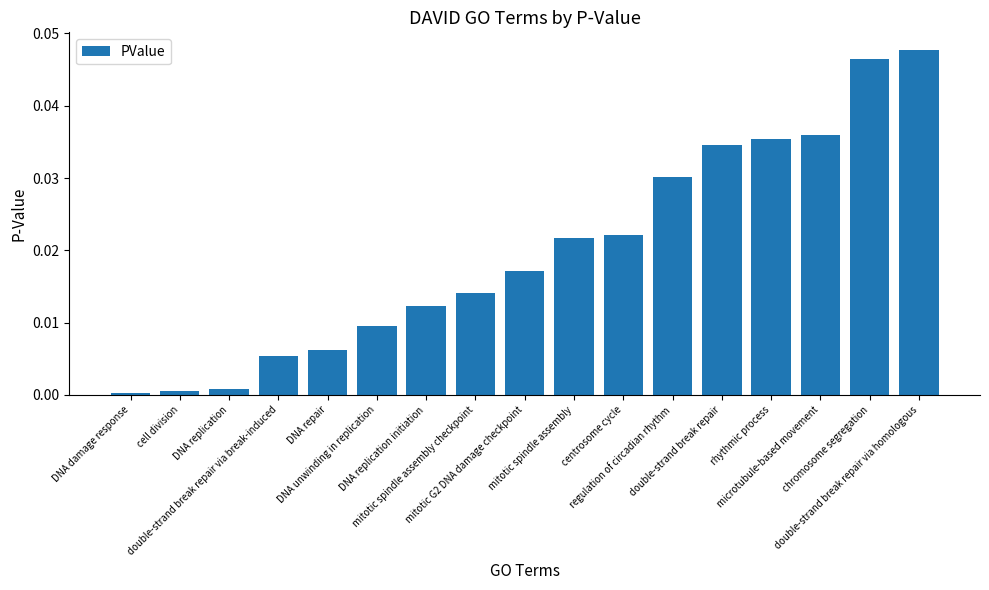

What is the label of the 6th bar from the left?

DNA unwinding in replication